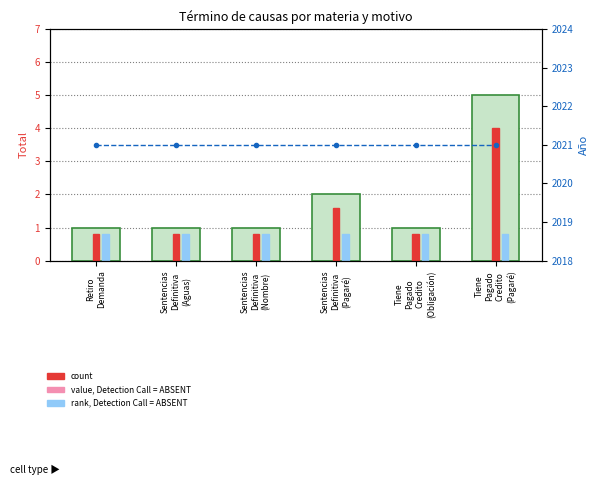

Is the value of count at Tiene
Pagado
Credito
(Obligación) greater than the value of Total (bar) at Sentencias
Definitiva
(Aguas)?

No